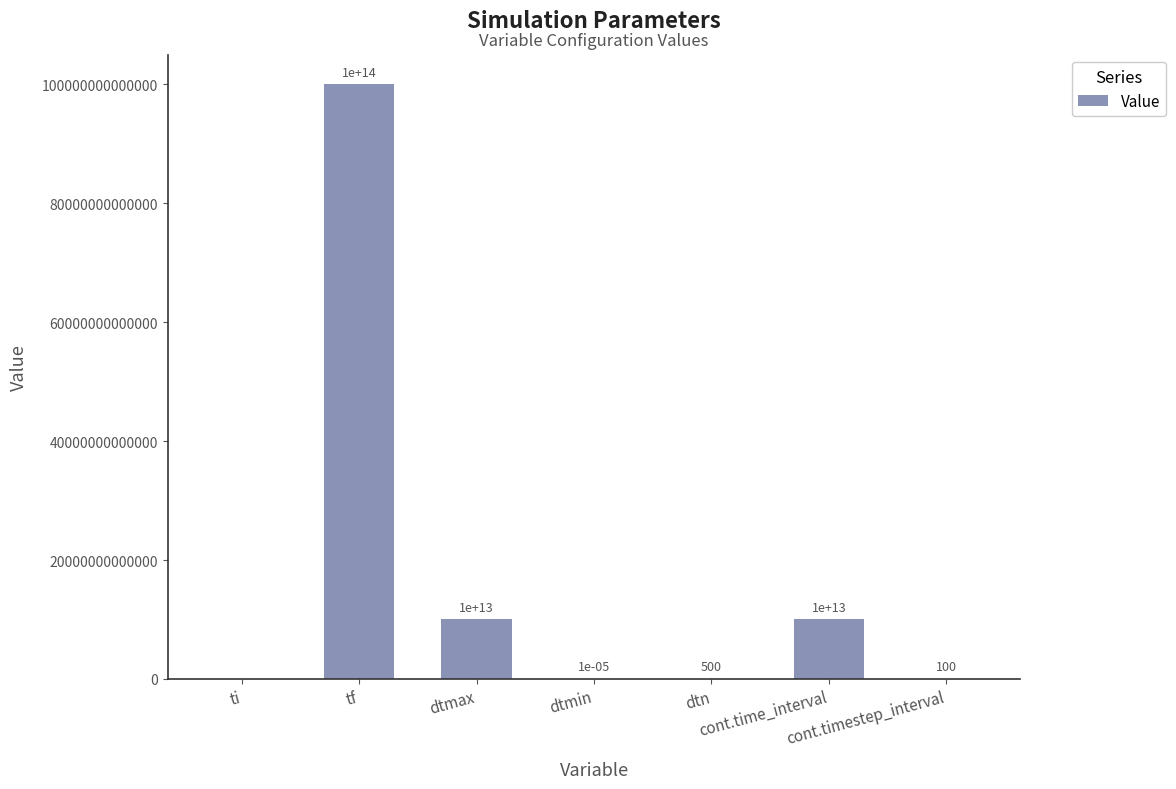

At which label does the data first exceed 500?

tf